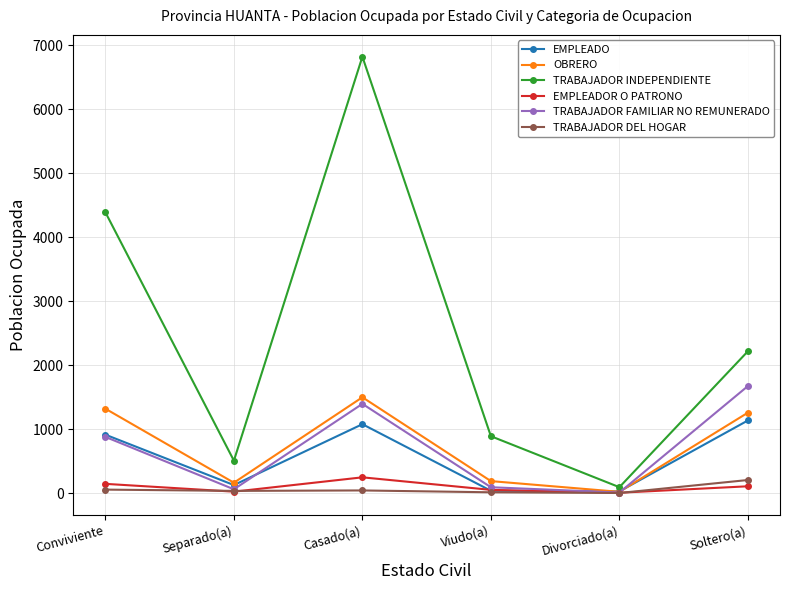

Which series has the widest spread of values?

TRABAJADOR INDEPENDIENTE